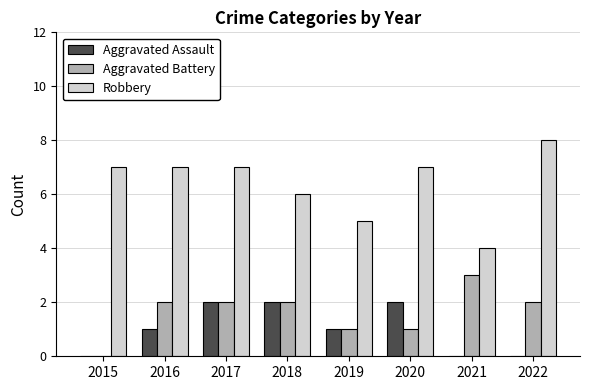

True or false: Robbery has a value of 7 at 2016.

True